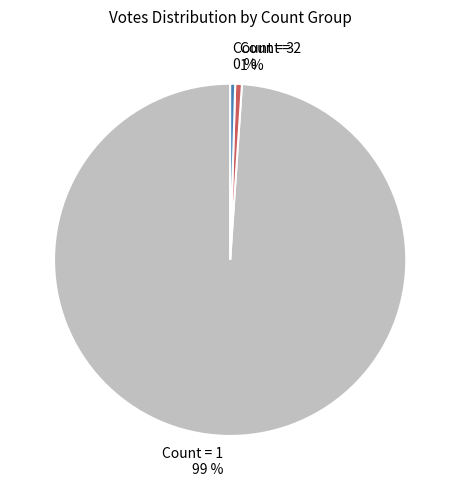

To the nearest percent, what portion does Count = 2 1 % represent?

1%